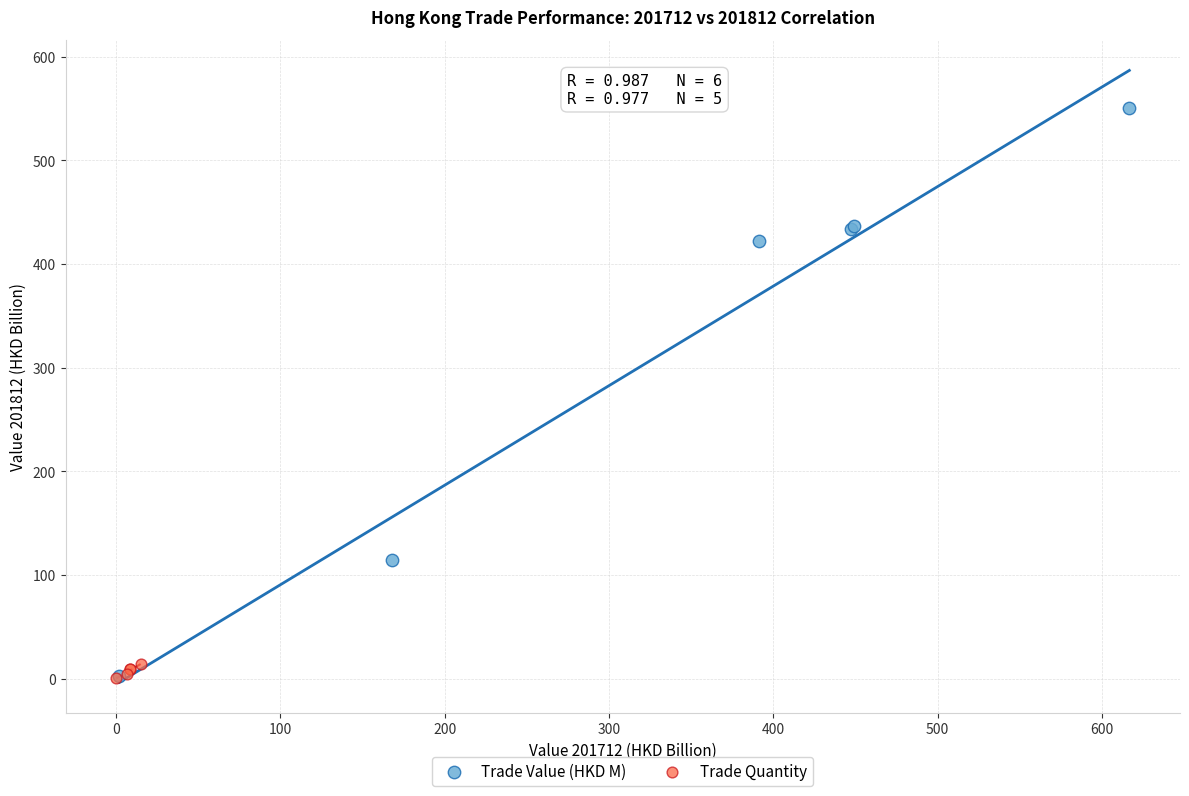

What are all the series names shown in the legend?

Trade Value (HKD M), Trade Quantity